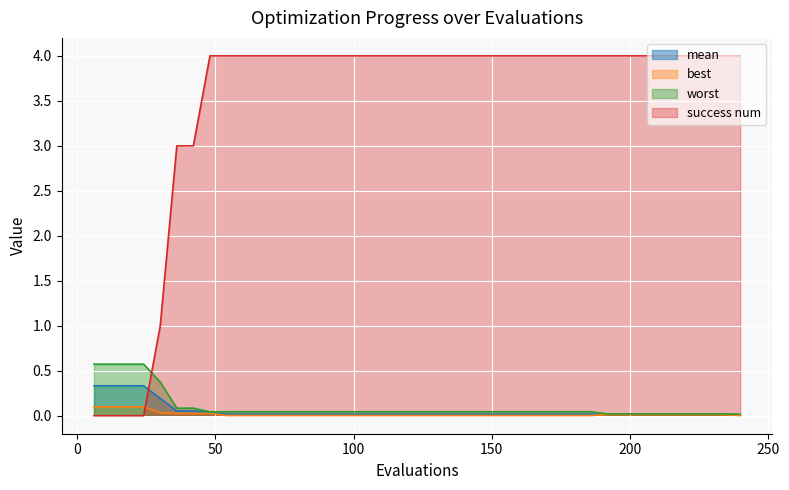

At which category is the sum across all series the highest?

48